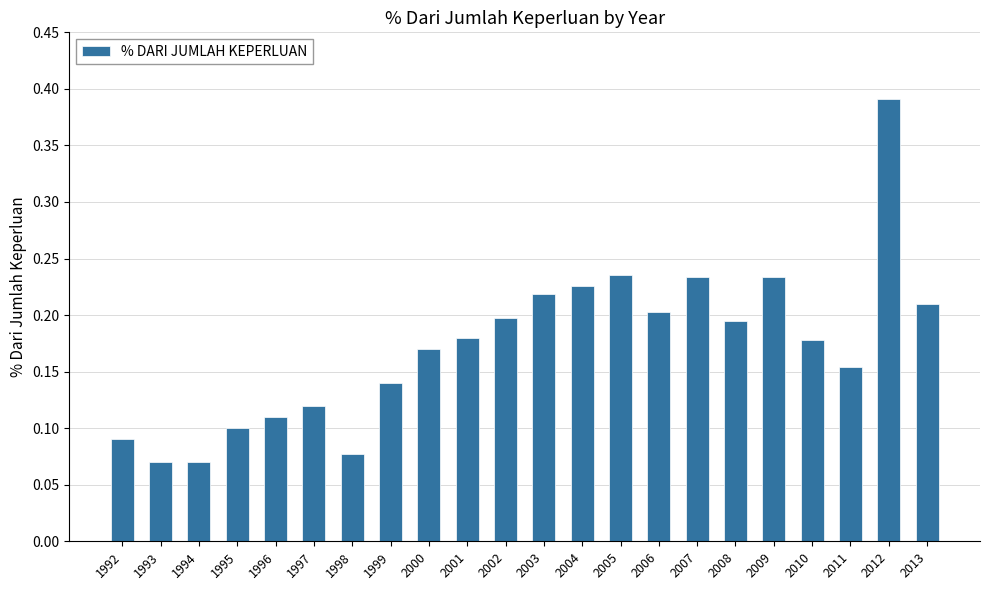

Between 2012 and 1998, which is larger?

2012